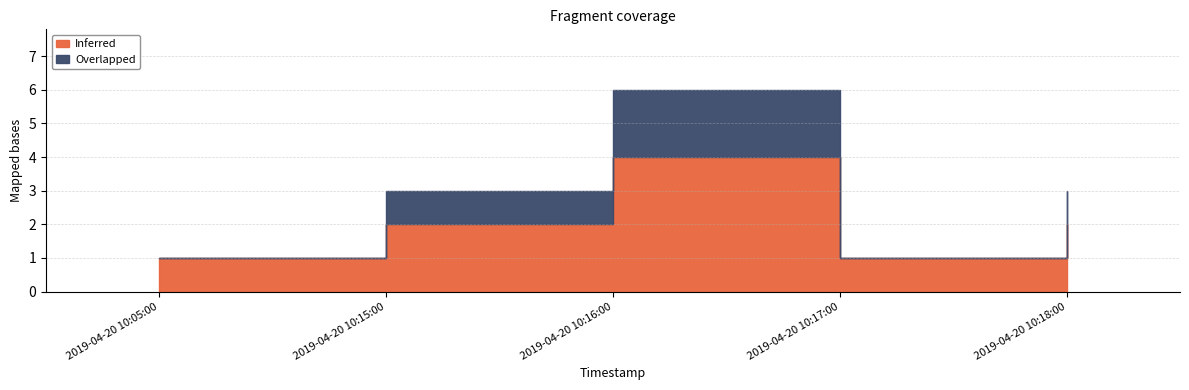

True or false: Inferred has a value of 2 at 2019-04-20 10:18:00.

True